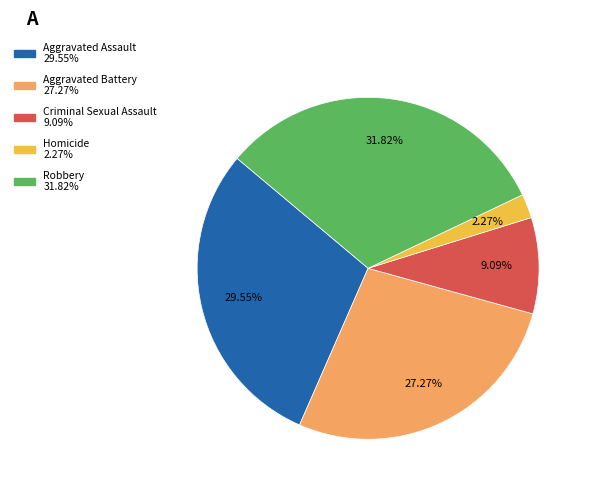

Is the sum of Homicide and Aggravated Battery greater than half?

No